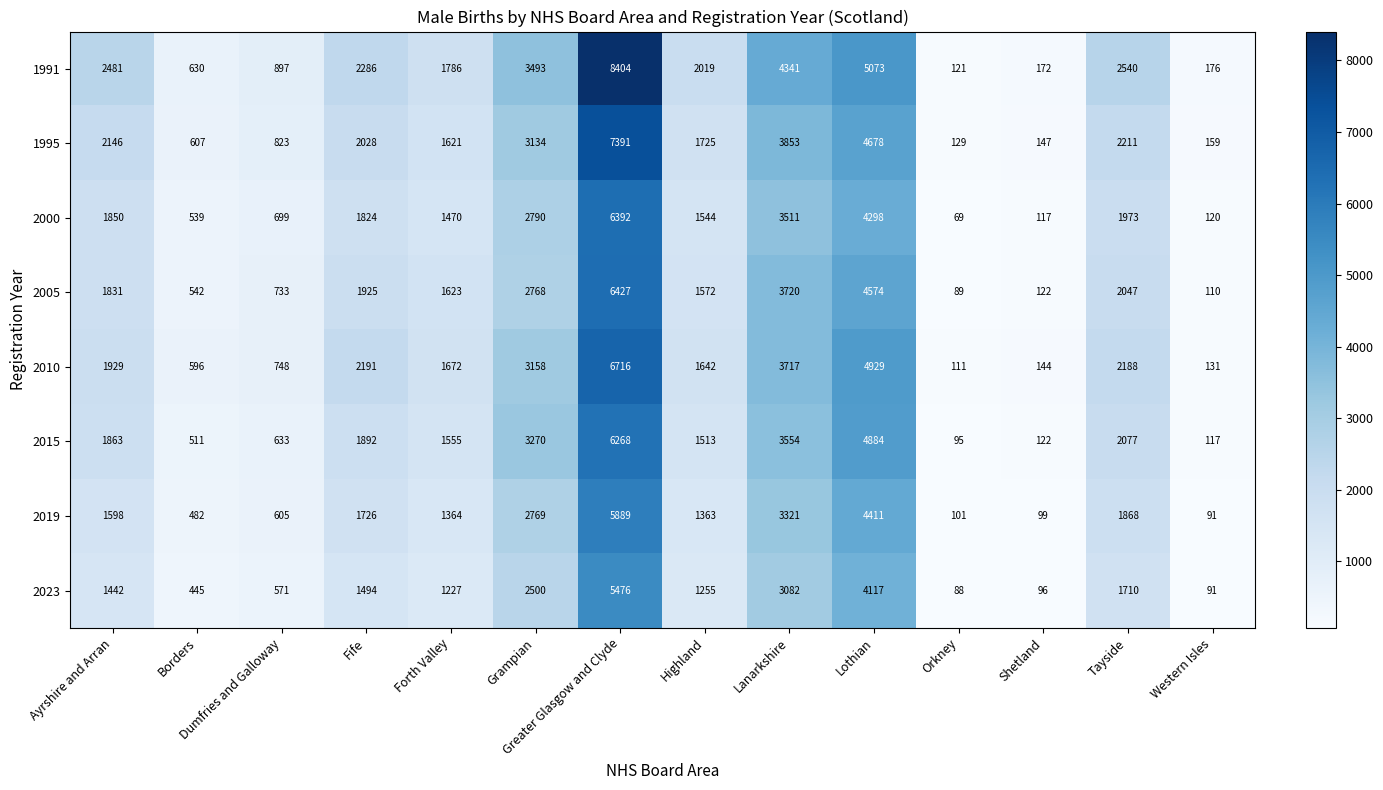

What is the sum of all 2023 values?

23594